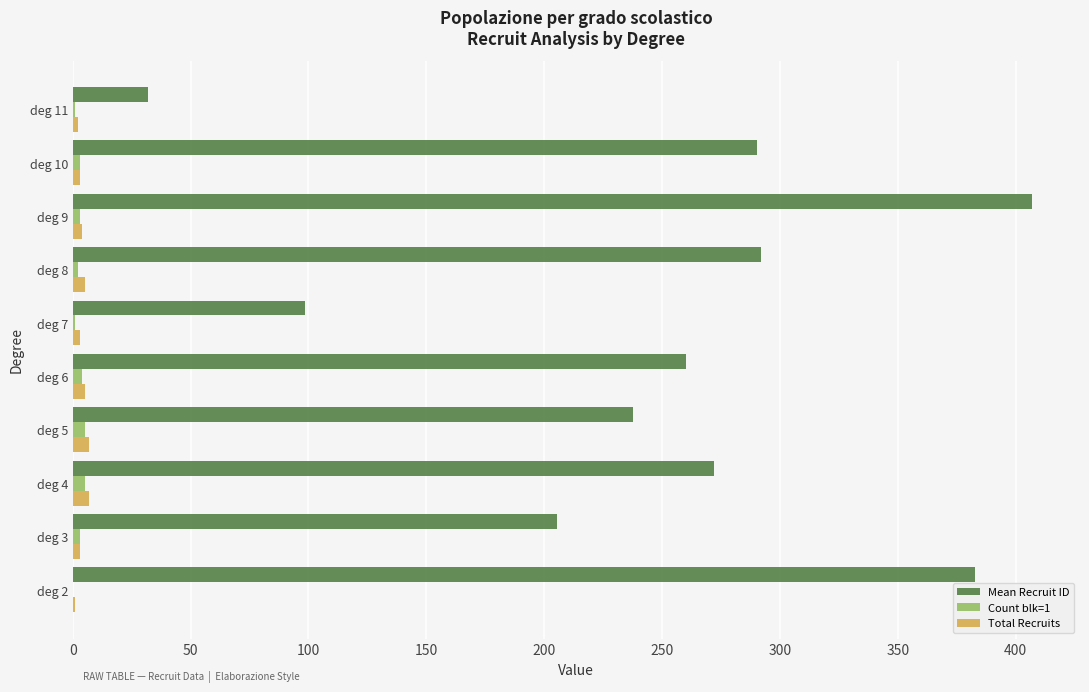

At which category is the sum across all series the highest?

deg 9